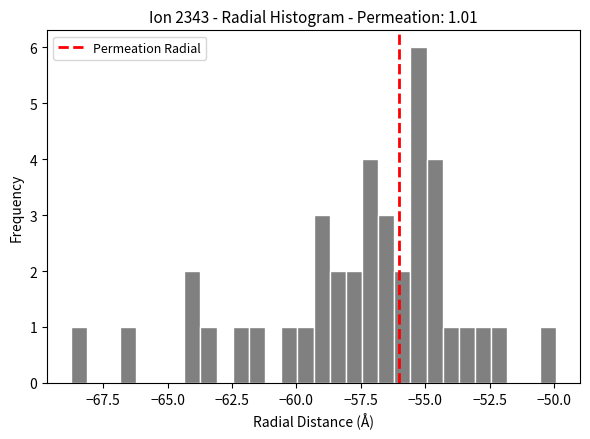

Around what value on the x-axis is the tallest bar? Give the approximate position of its centre, as read against the axis.

-55.5